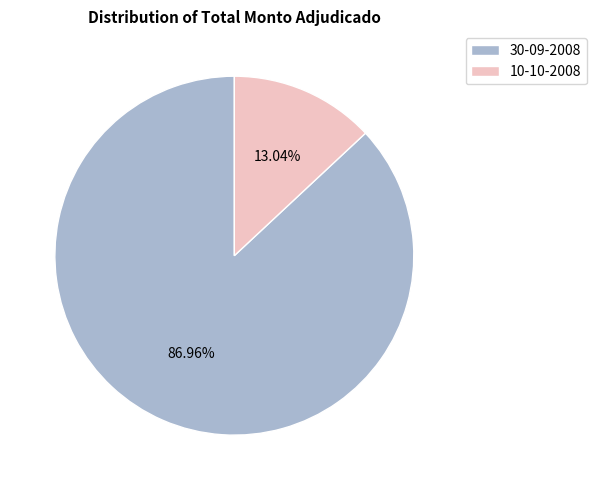

To the nearest percent, what is the difference between the 30-09-2008 and 10-10-2008 slice percentages?

74%